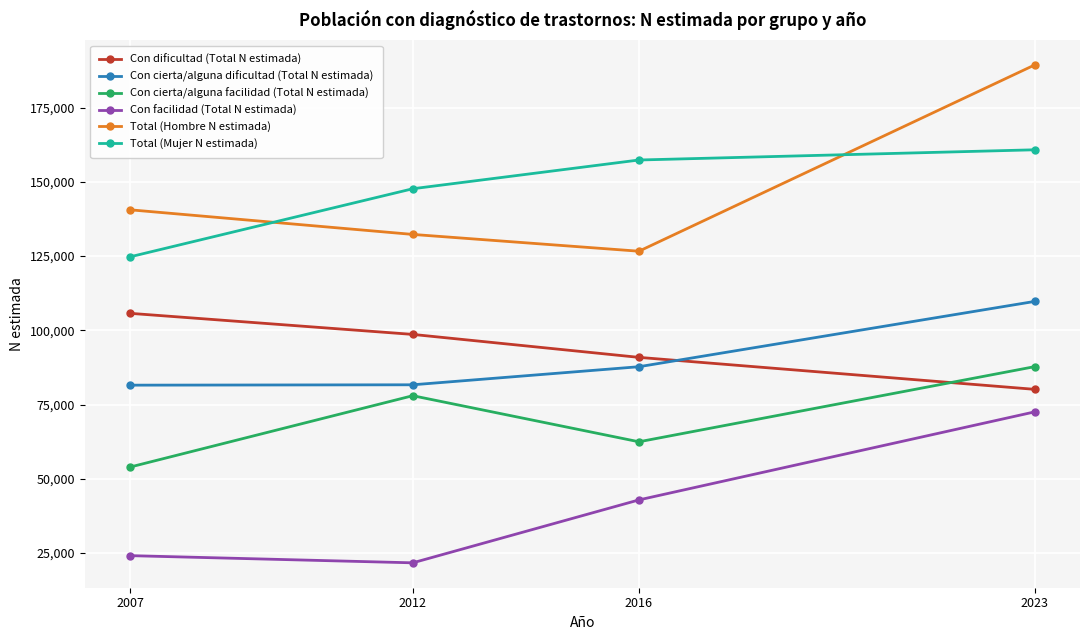

In Con cierta/alguna facilidad (Total N estimada), how many points are higher than both neighbors (excluding endpoints)?

1